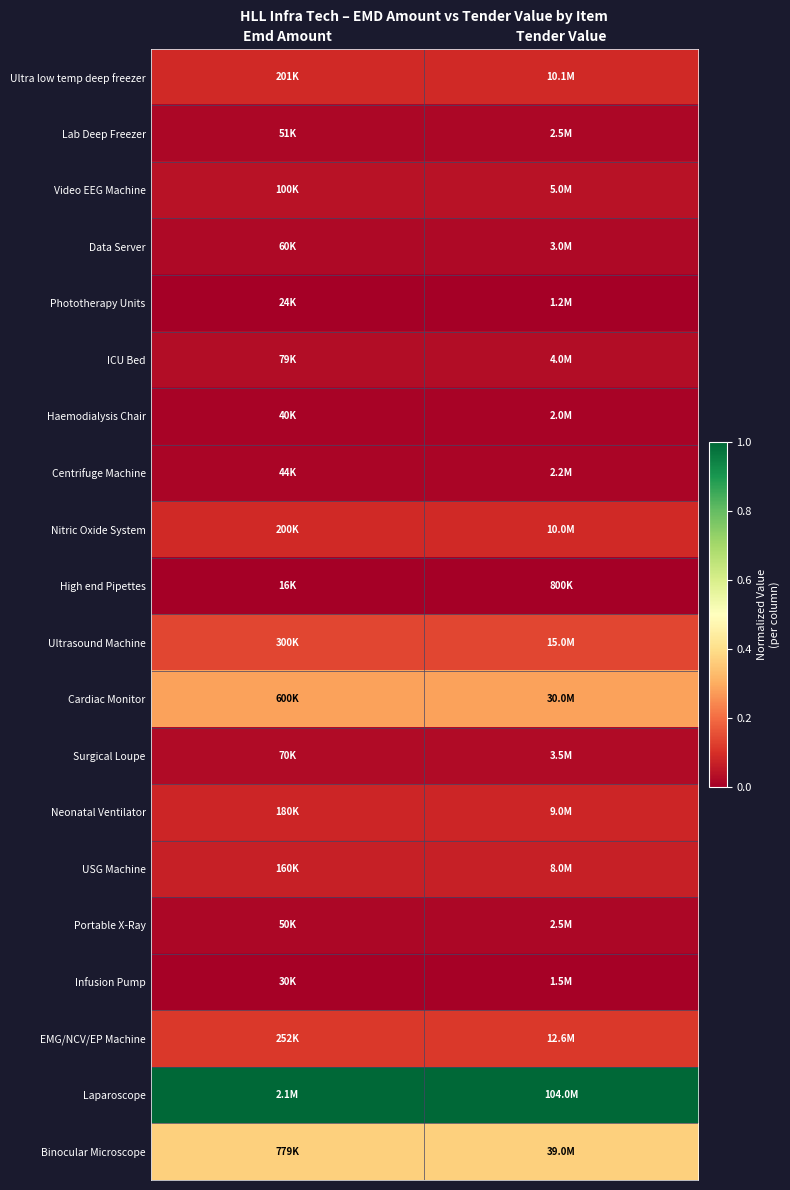

What is the difference between the highest and lowest values at Tender Value?

1.0